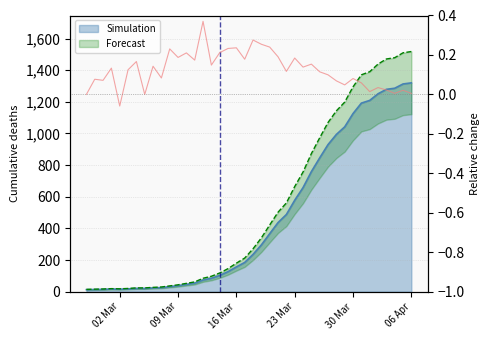

At which label is the value closest to 666?

2020-03-24